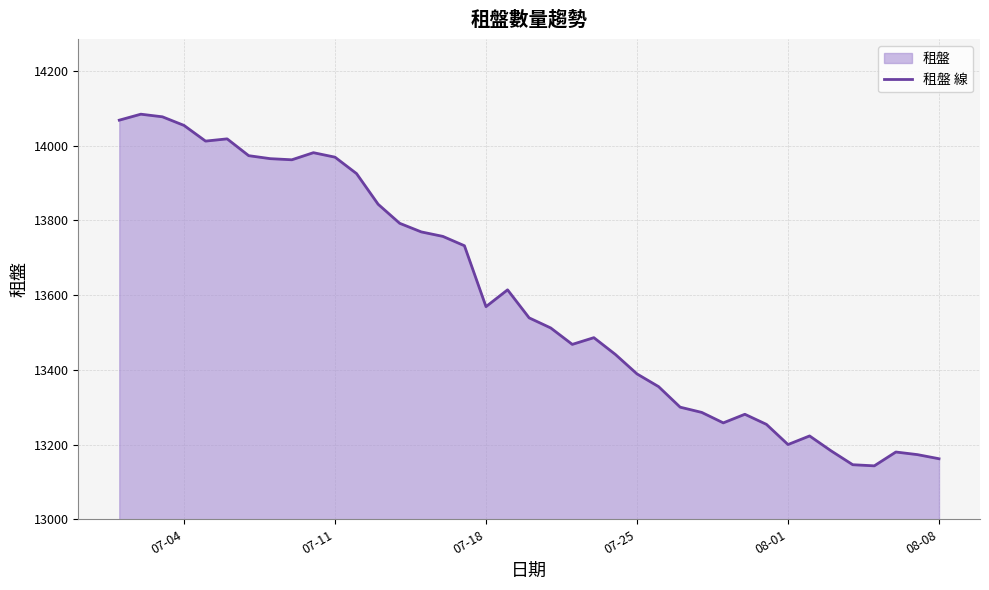

What is the average value?

13593